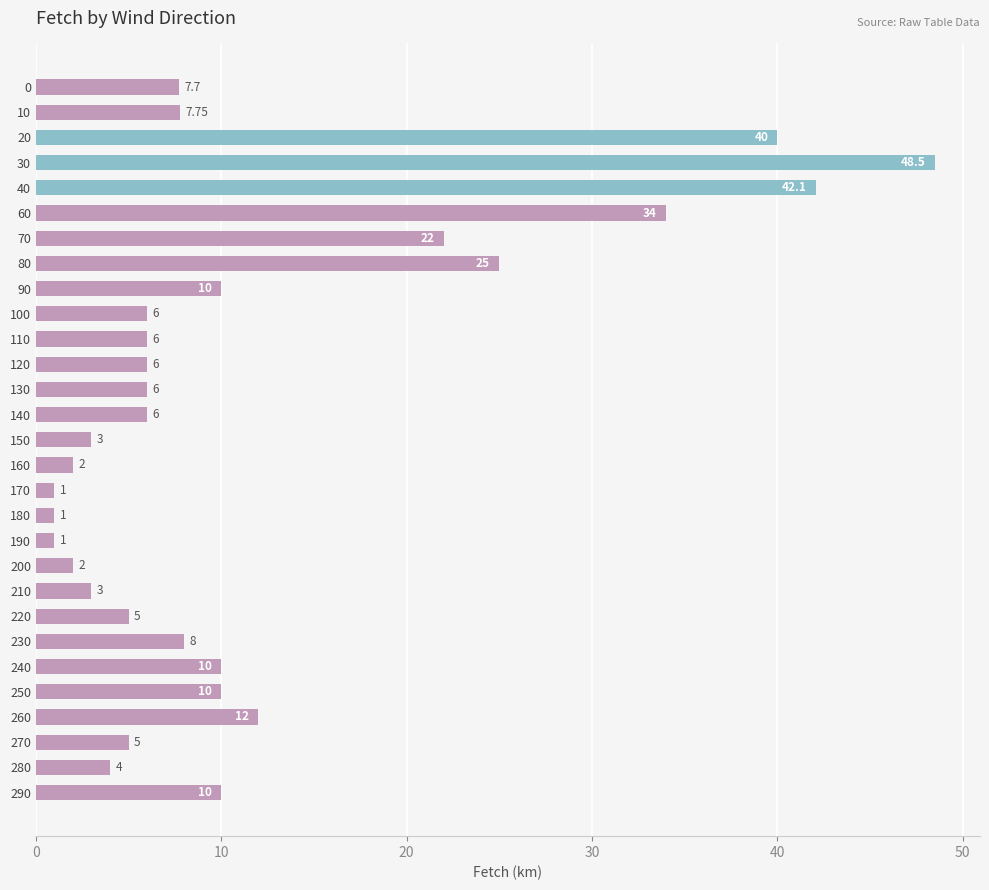

What is the sum of the values at 250 and 170?

11.0